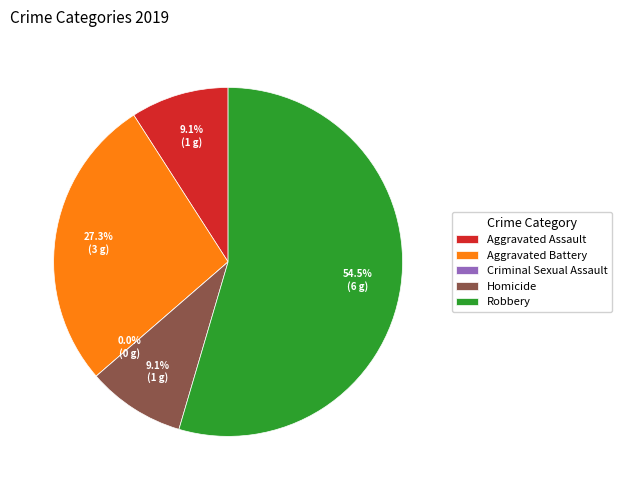

What is the smallest slice in the pie chart?

Criminal Sexual Assault